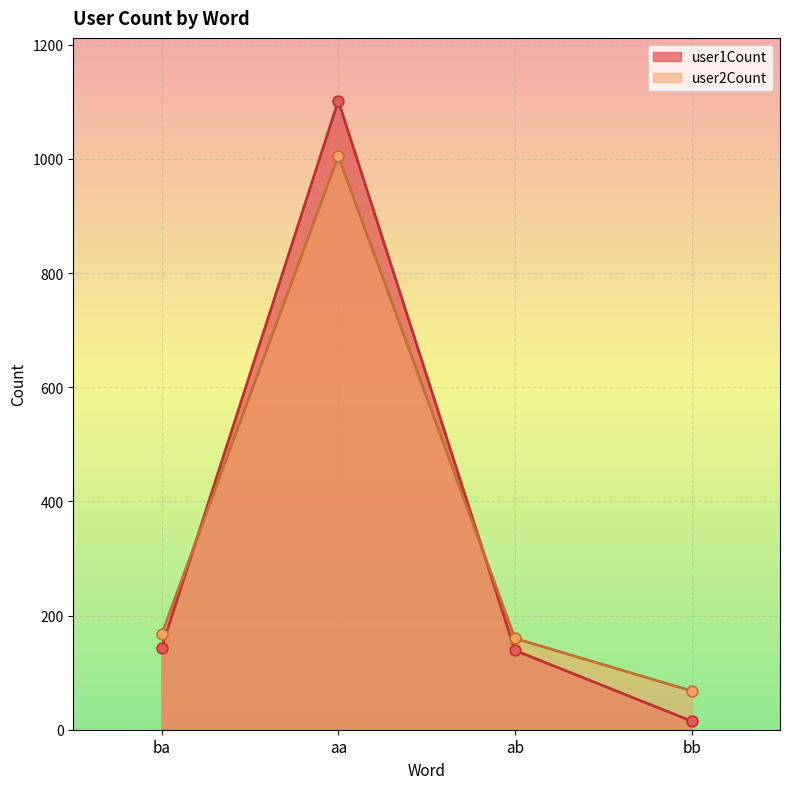

At how many categories does at least one series exceed 512?

1